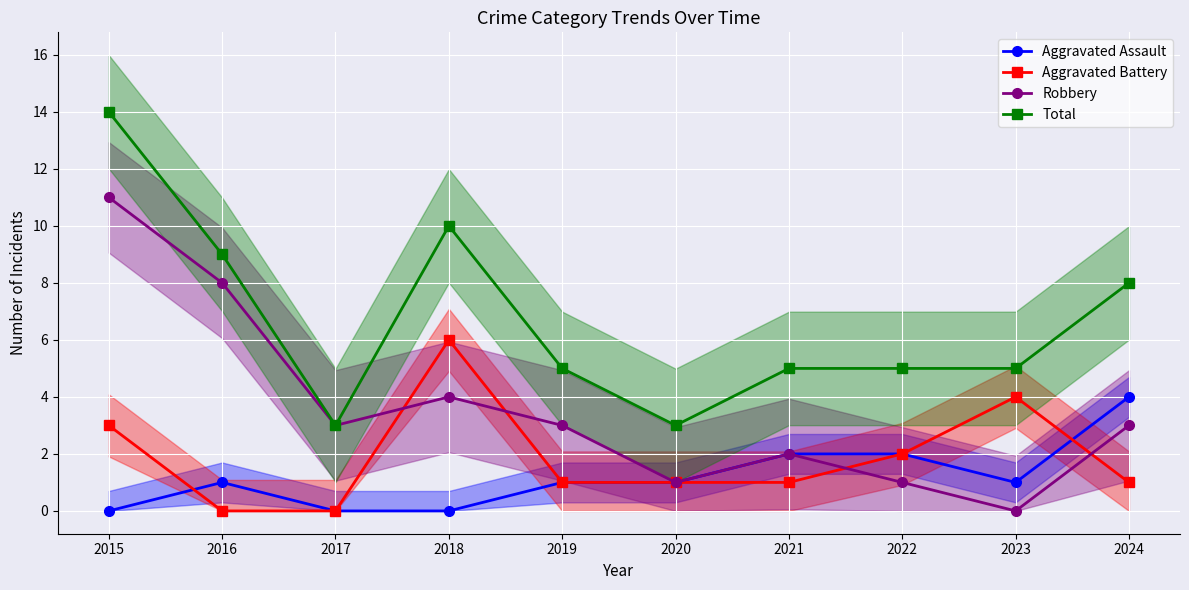

Is this an area chart (filled region under the line)?

No